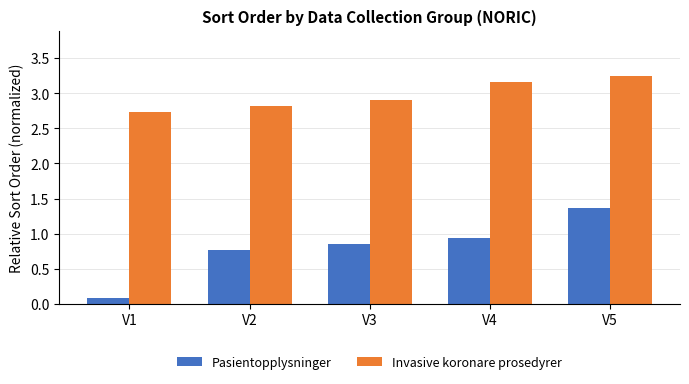

Which category has the lowest value across all series?

V1